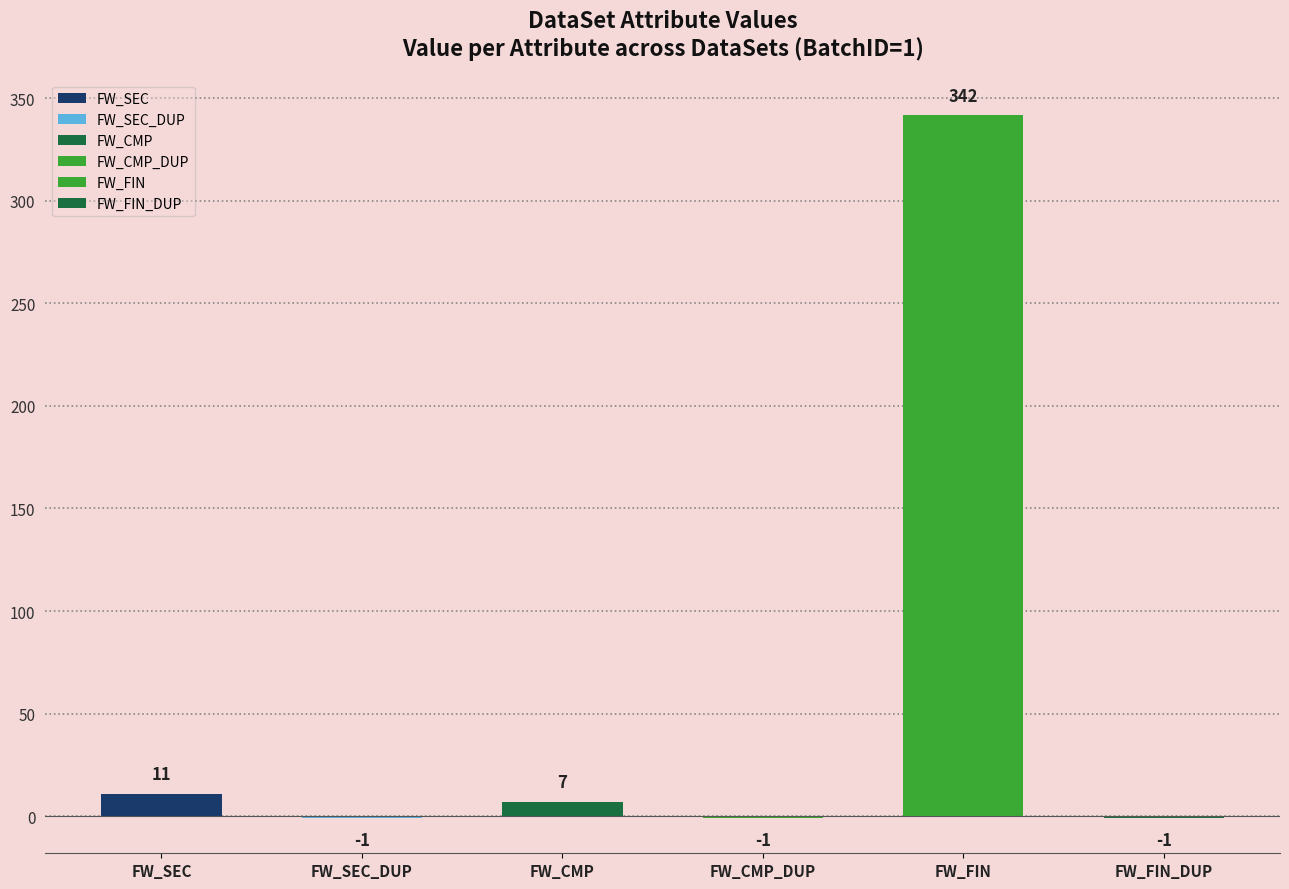

At which category does the chart reach its minimum across all series?

DimSecurity FW_SEC_DUP